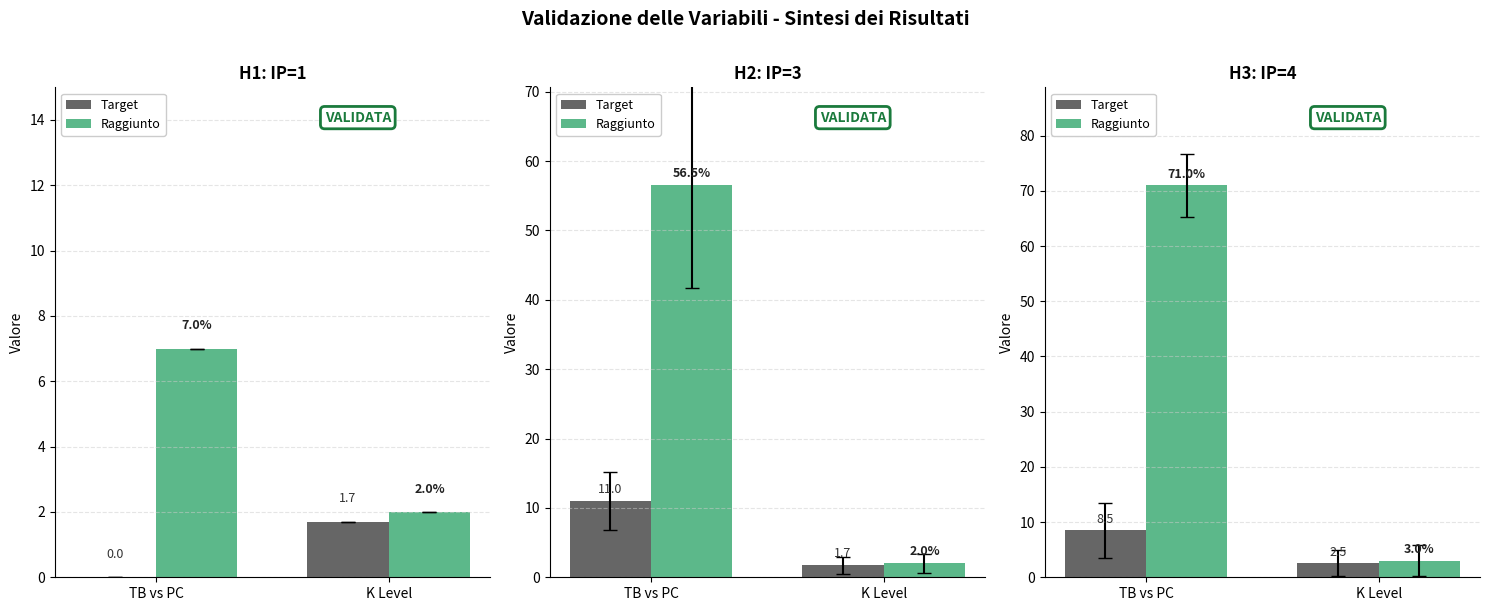

At how many categories does at least one series exceed 50?

1